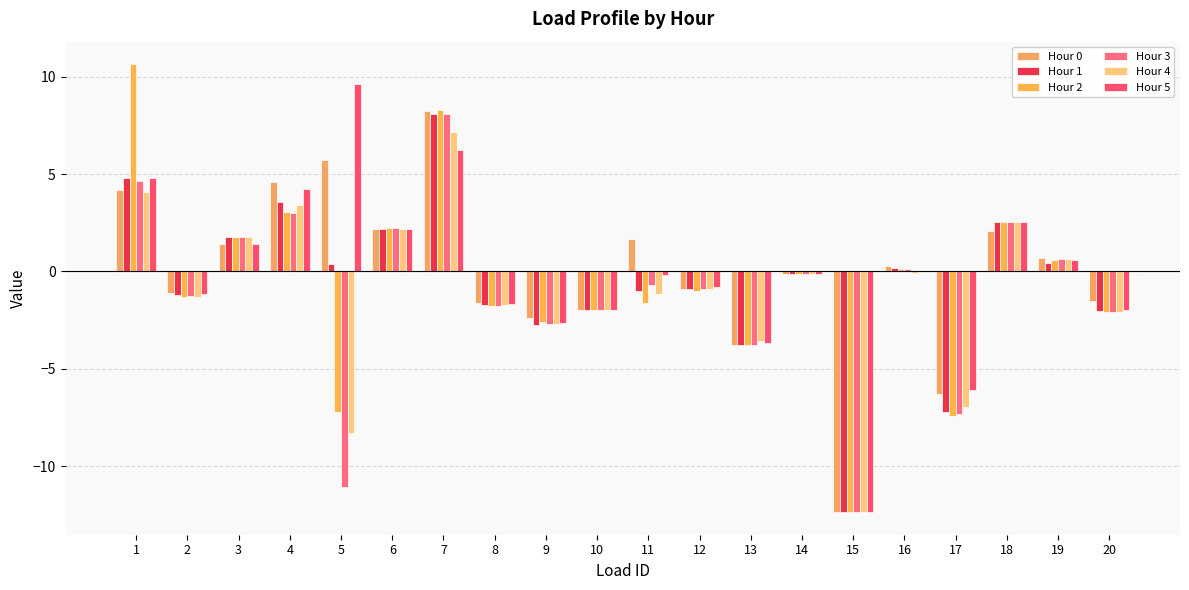

What is the spread (max minus min) of values at 2?

0.2